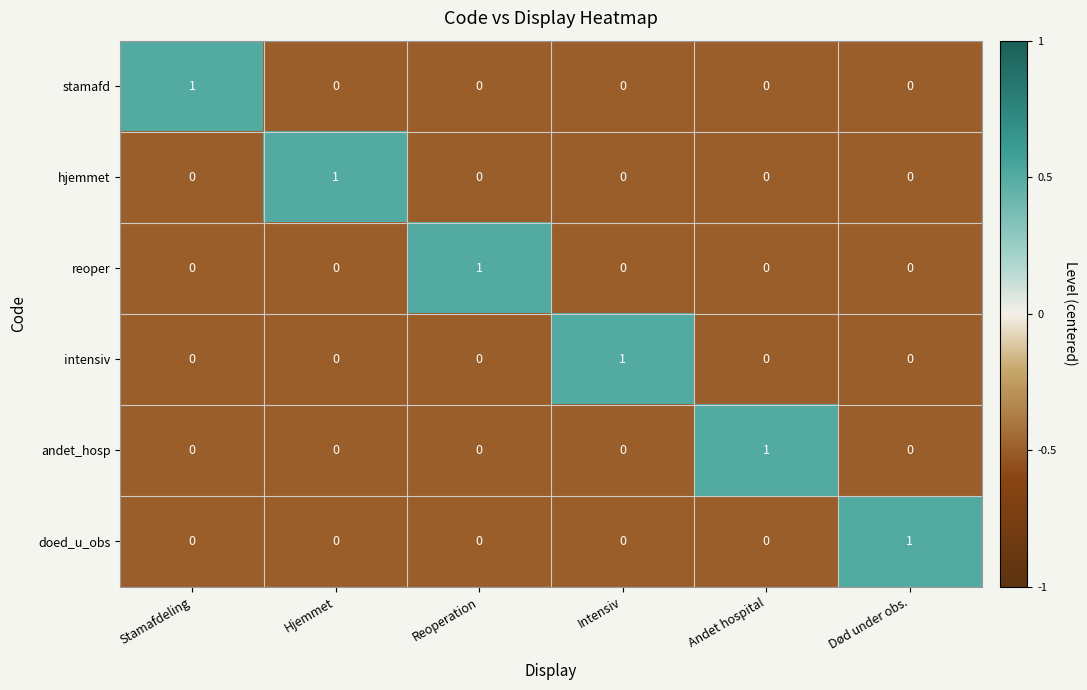

At which label does hjemmet reach its peak?

Hjemmet